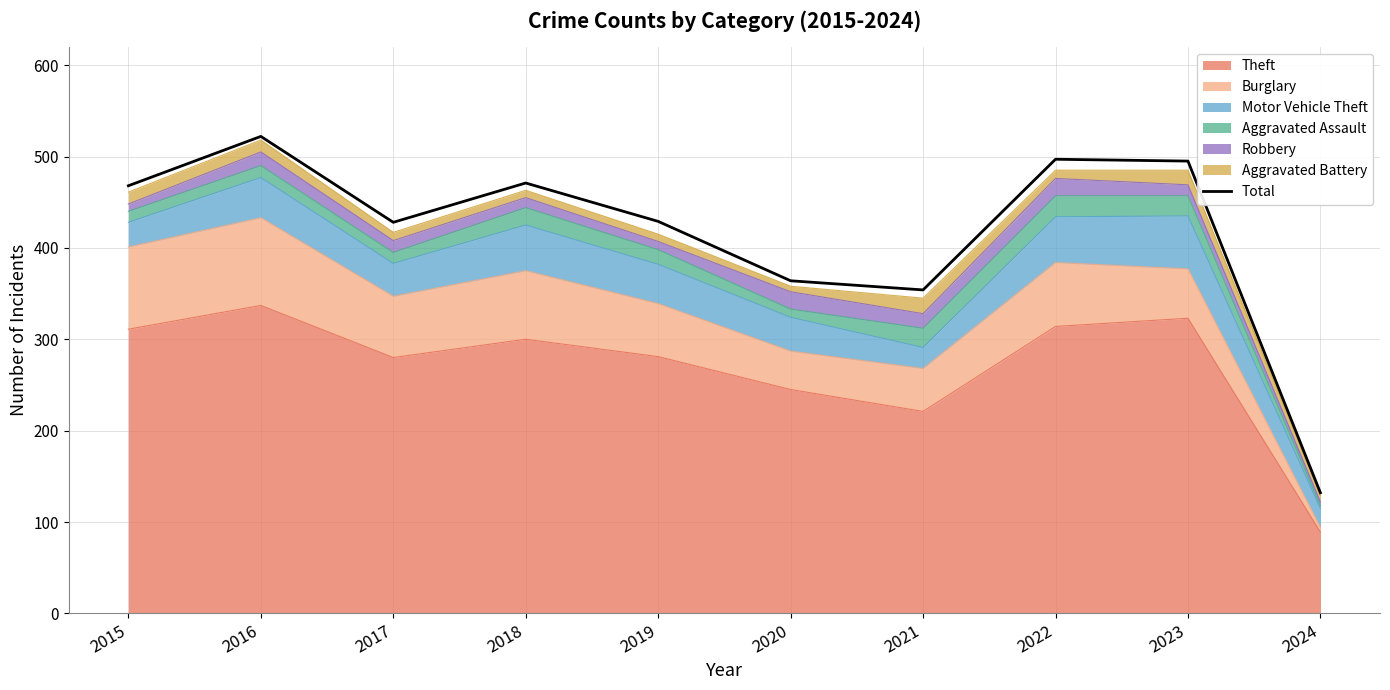

Which label corresponds to the smallest value in the chart?

2024